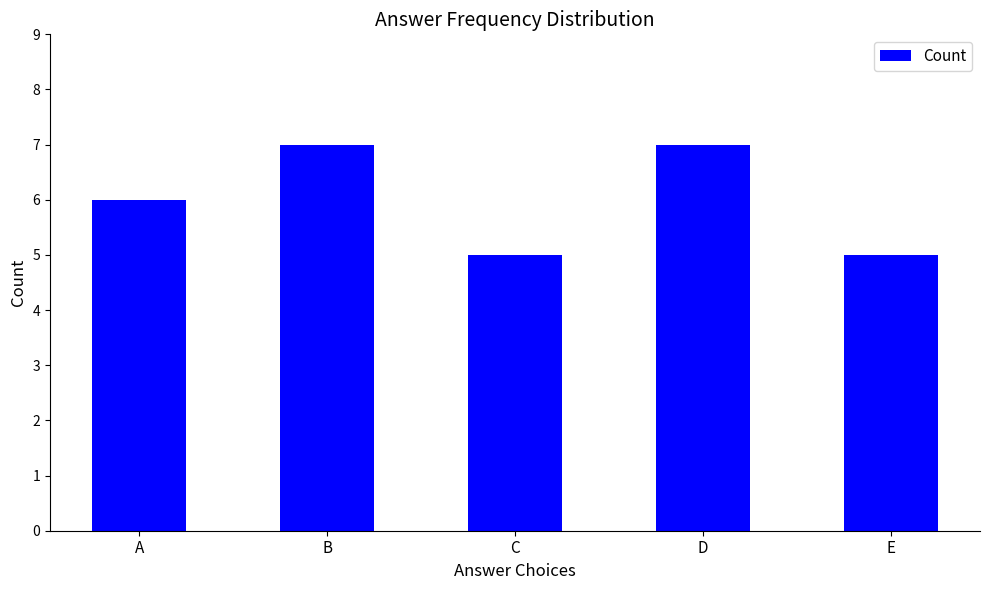

Reading left to right, list all the values displayed in this chart.

A=6	B=7	C=5	D=7	E=5